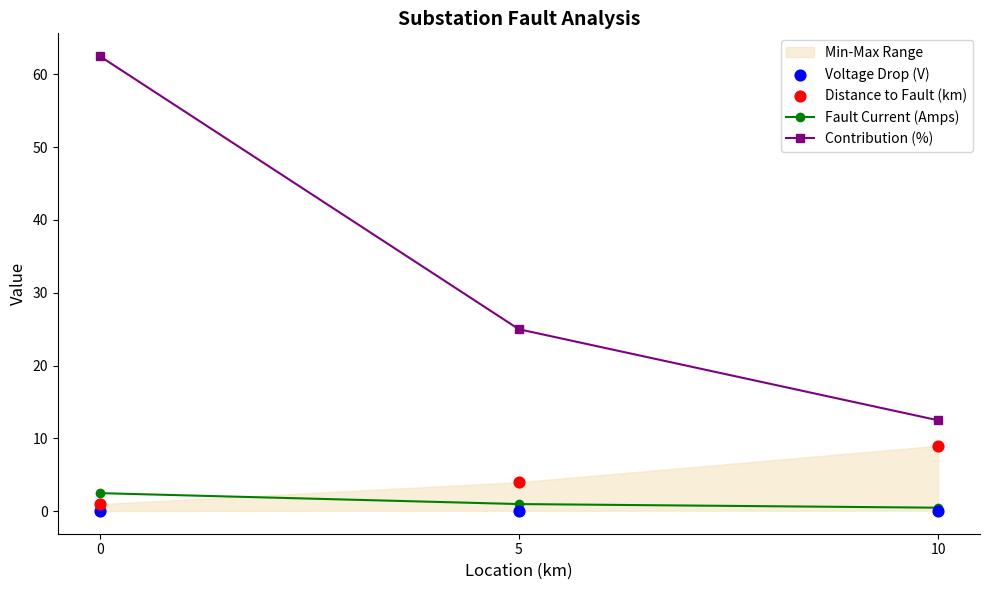

At how many categories does at least one series exceed 7?

3